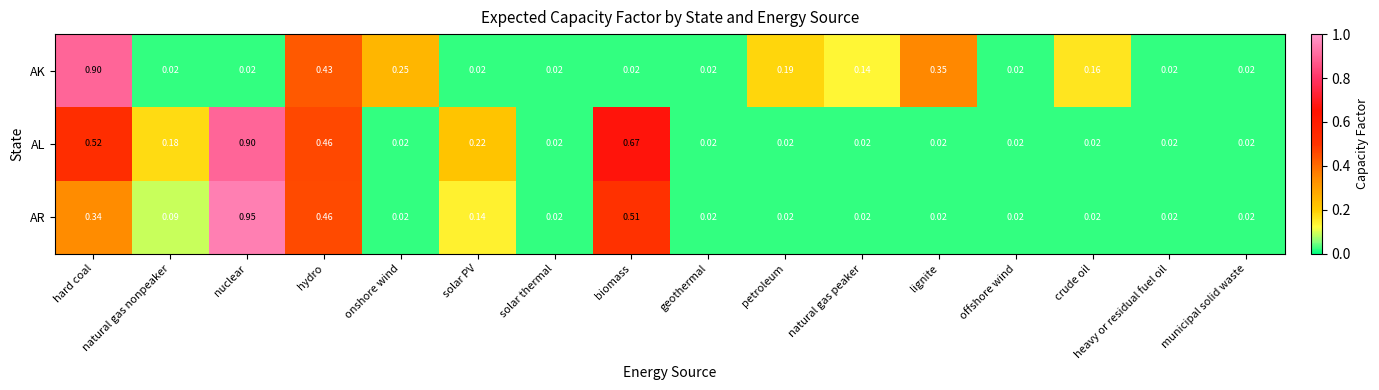

At how many categories does at least one series exceed 0?

16